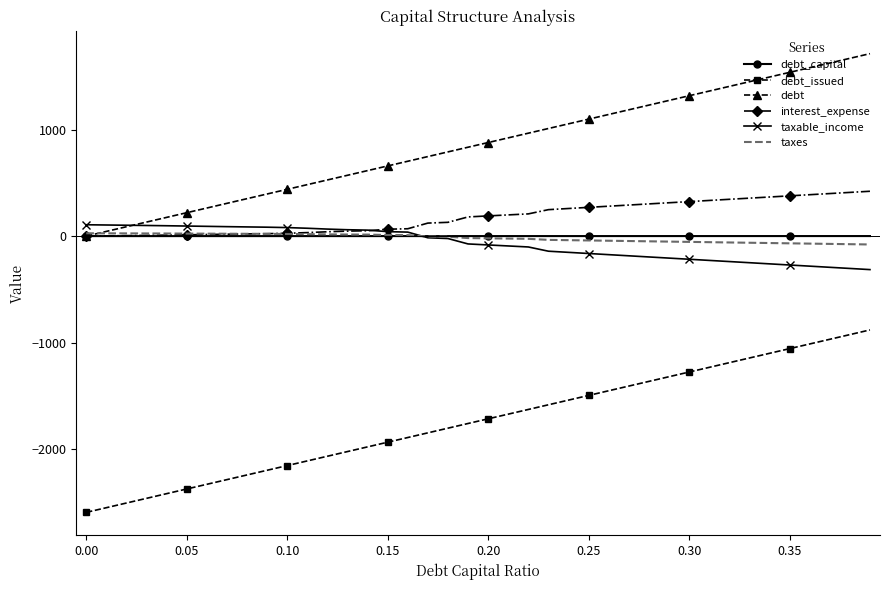

How many times do debt_capital and taxes cross each other?

1